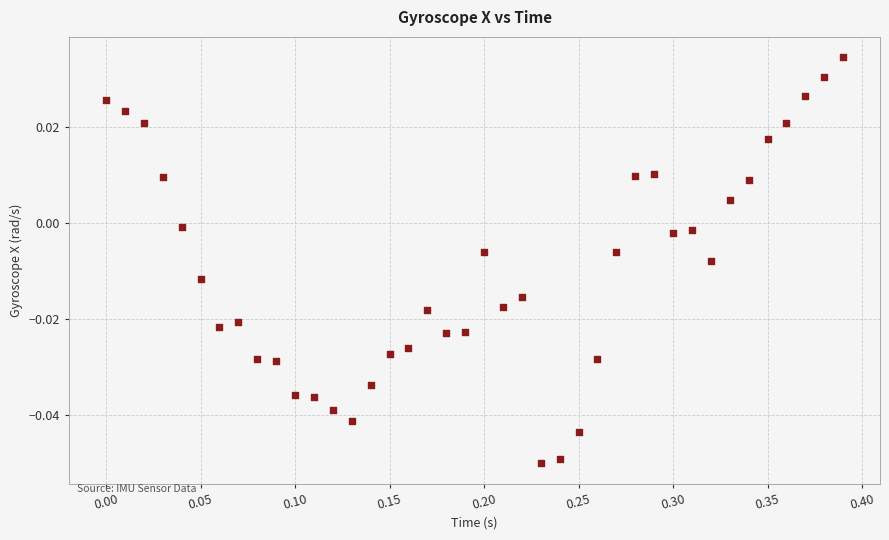

What is the range of X values (max minus min)?

0.4